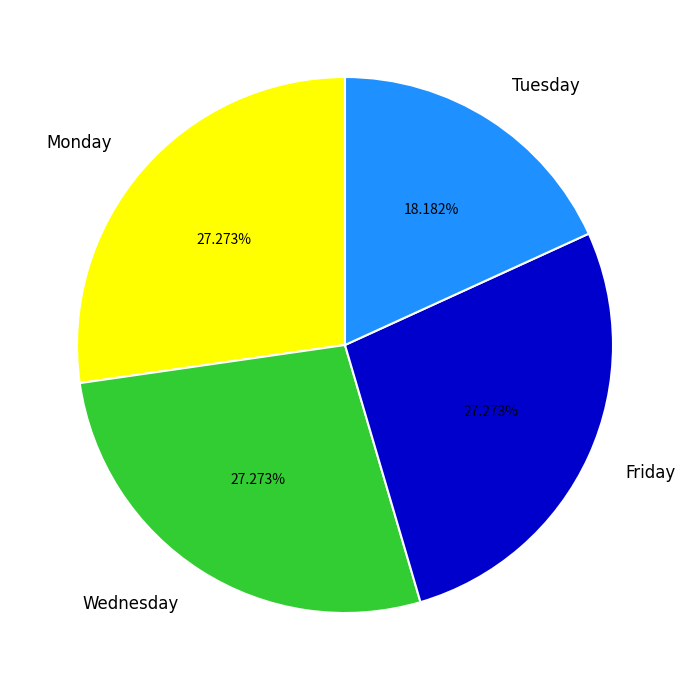

To the nearest percent, what is the average slice percentage?

25%